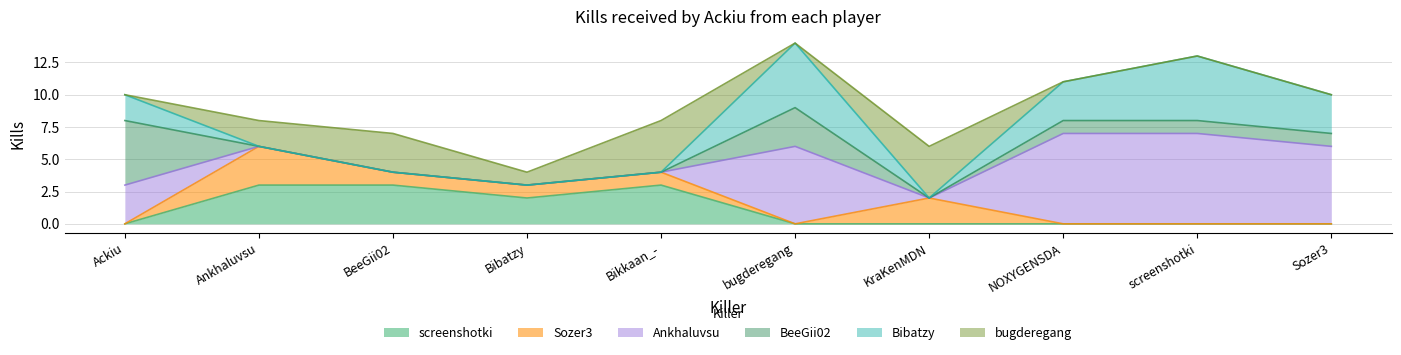

What is the average value of the Bibatzy series?

2